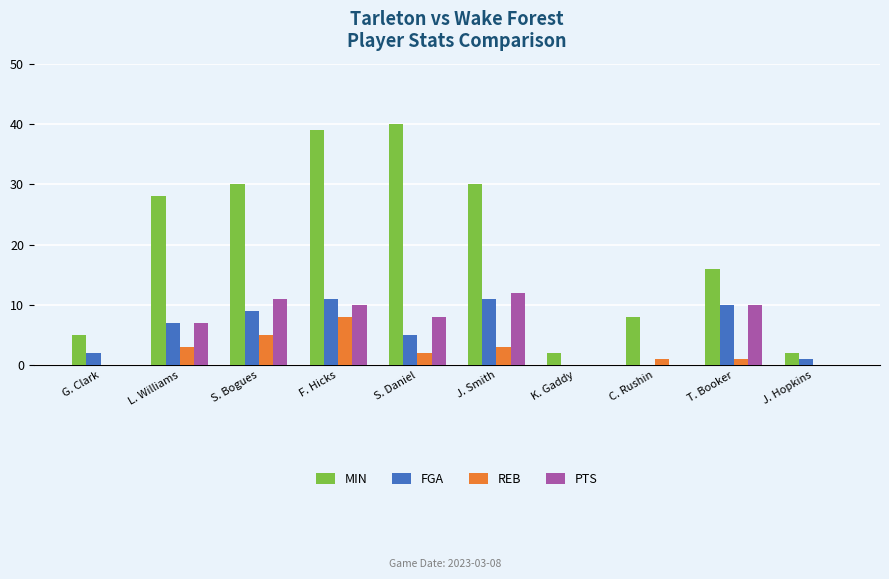

True or false: PTS has a value of 0 at J. Hopkins.

True